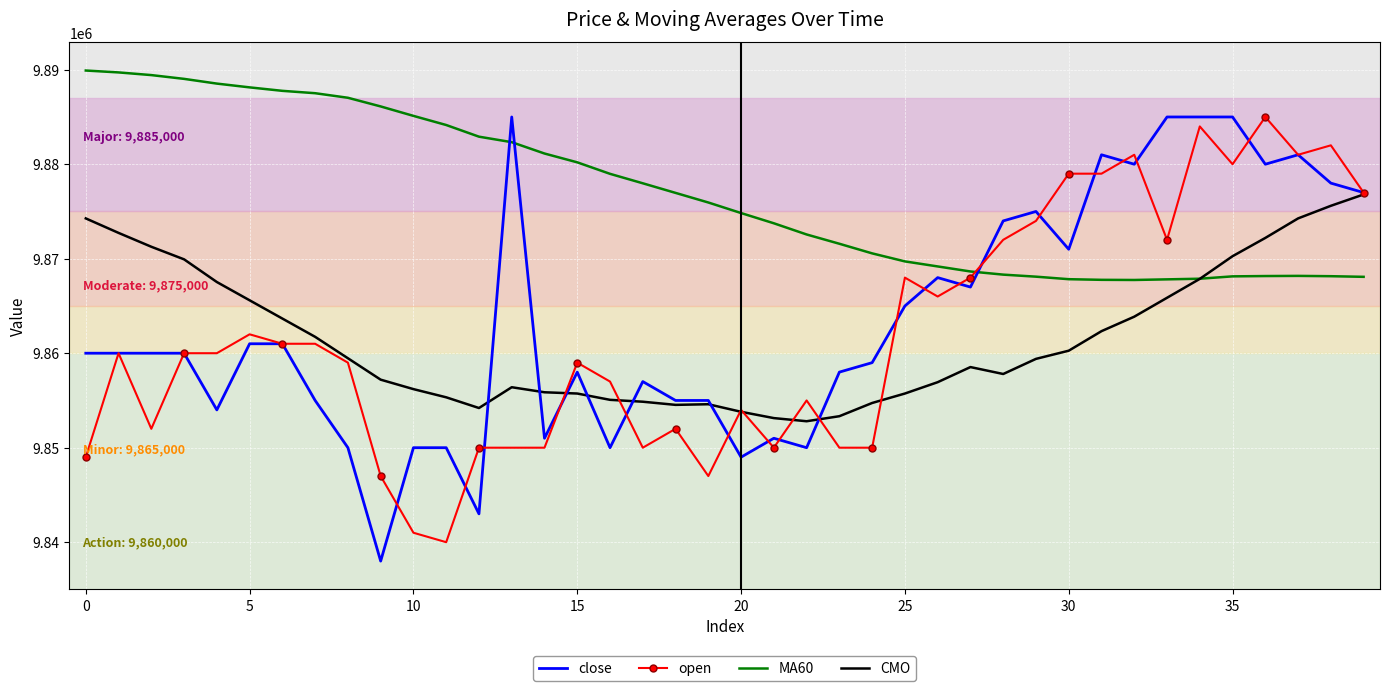

What is the maximum value for CMO?

9876800